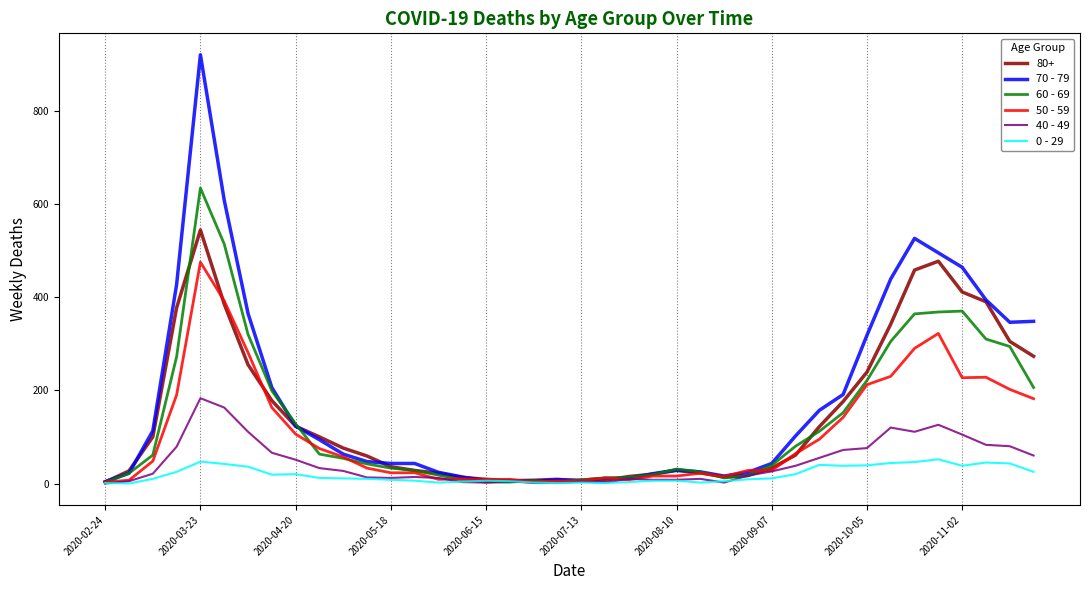

What is the maximum value shown in the chart?

920